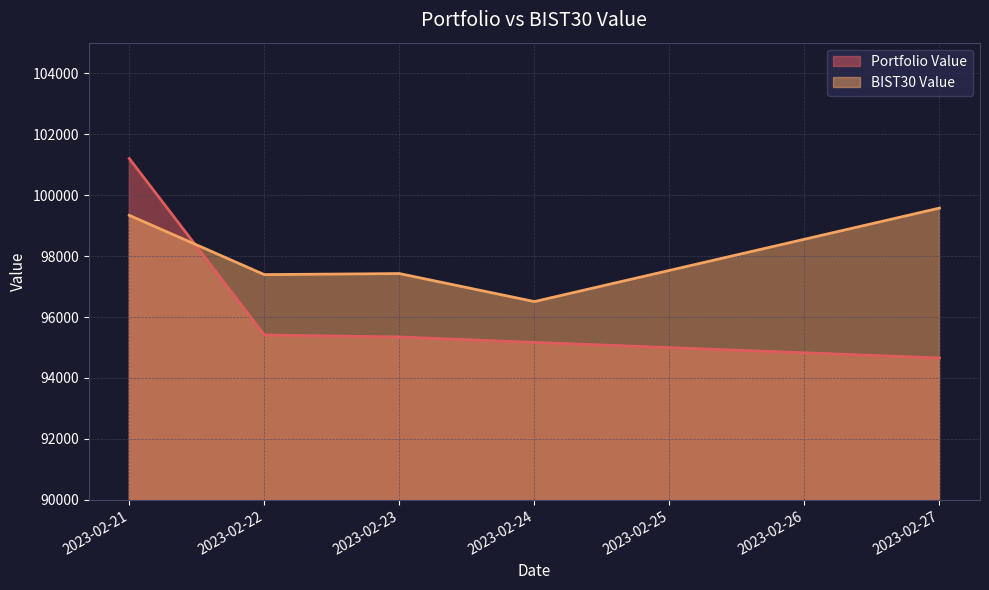

Rank the series by their average value, from lowest to highest.

Portfolio Value, BIST30 Value